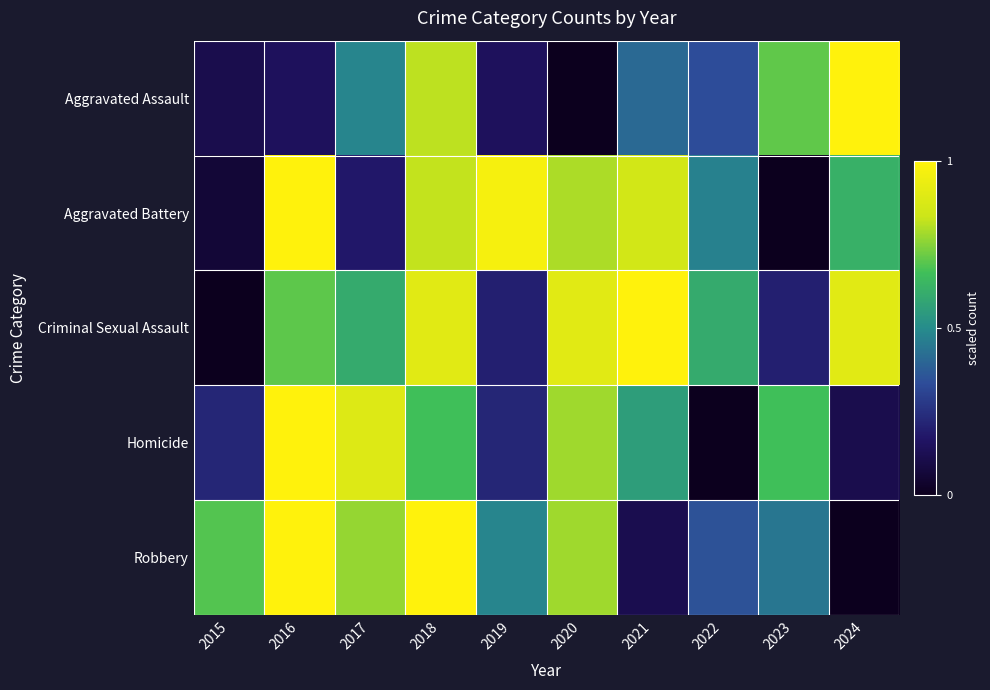

Reading left to right, extract all data points from this chart.

Aggravated Assault: 2015=0.1	2016=0.1	2017=0.5	2018=0.8	2019=0.1	2020=0.0	2021=0.4	2022=0.3	2023=0.7	2024=1.0
Aggravated Battery: 2015=0.1	2016=1.0	2017=0.2	2018=0.8	2019=1.0	2020=0.8	2021=0.9	2022=0.5	2023=0.0	2024=0.6
Criminal Sexual Assault: 2015=0.0	2016=0.7	2017=0.6	2018=0.9	2019=0.2	2020=0.9	2021=1.0	2022=0.6	2023=0.2	2024=0.9
Homicide: 2015=0.2	2016=1.0	2017=0.9	2018=0.7	2019=0.2	2020=0.8	2021=0.6	2022=0.0	2023=0.7	2024=0.1
Robbery: 2015=0.7	2016=1.0	2017=0.8	2018=1.0	2019=0.5	2020=0.8	2021=0.1	2022=0.4	2023=0.4	2024=0.0